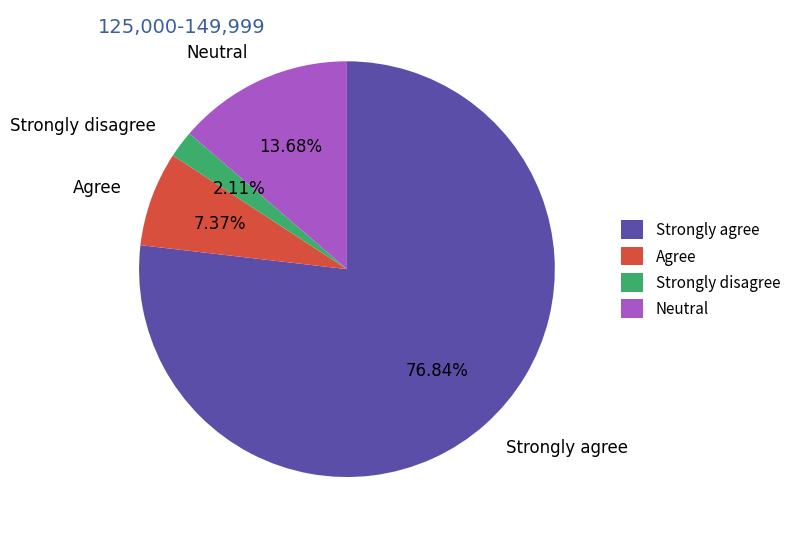

Rank the categories by value from lowest to highest.

Strongly disagree, Agree, Neutral, Strongly agree